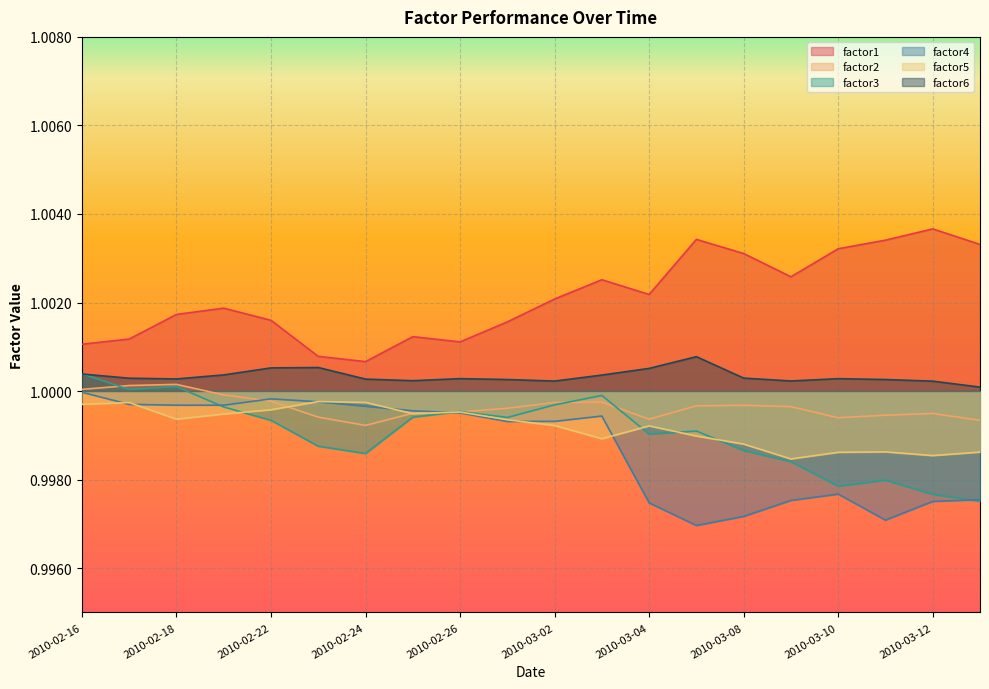

Rank the series at 2010-02-24 from highest to lowest value.

factor1, factor6, factor5, factor4, factor2, factor3